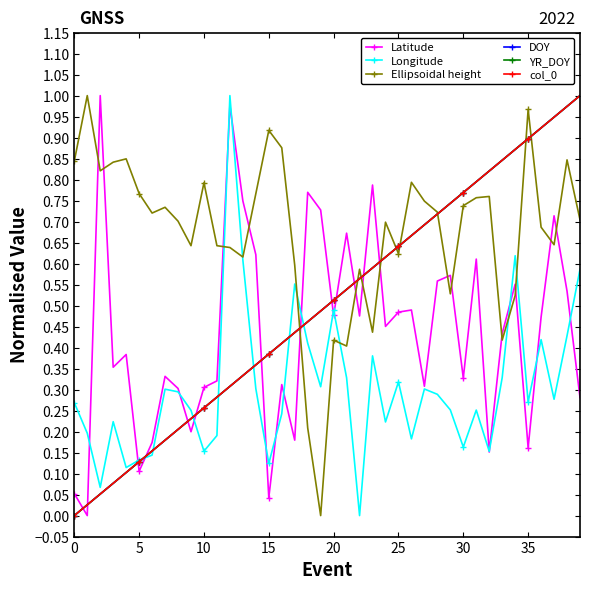

Does the chart have visible grid lines?

No